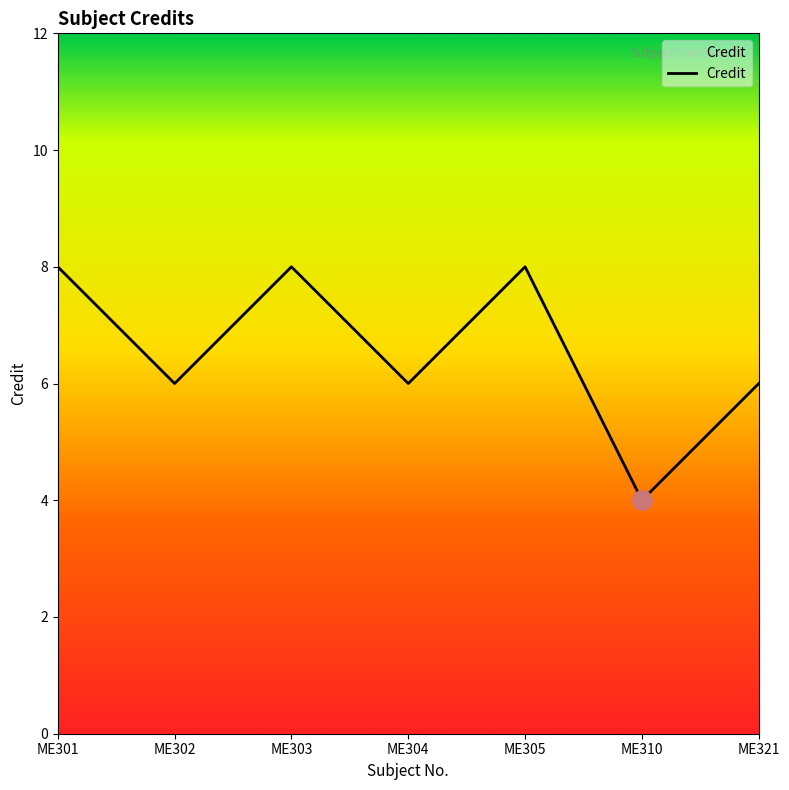

What is the average value?

7